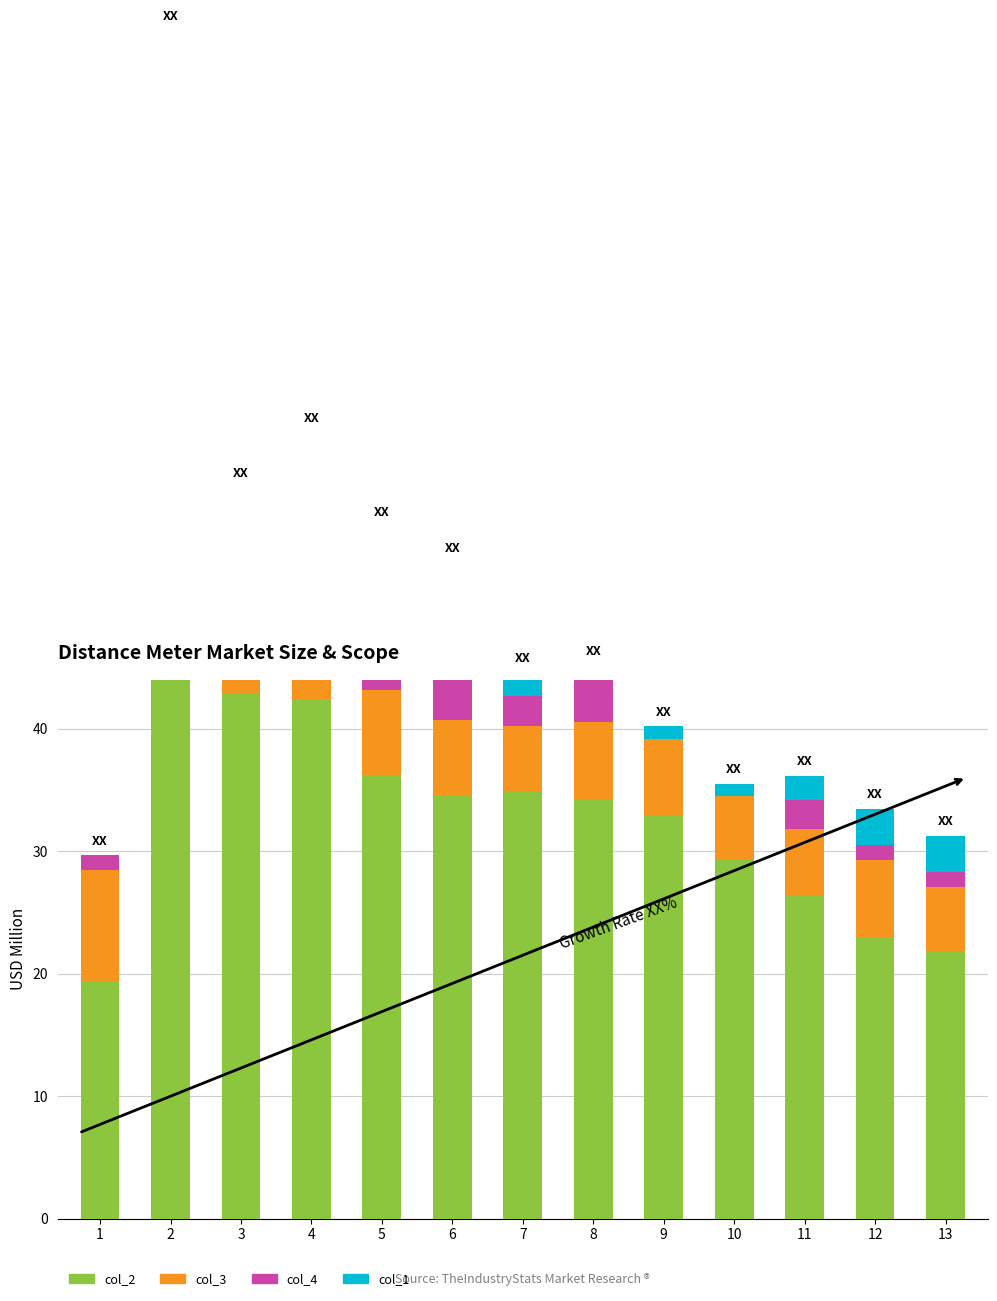

How many groups of bars are there?

13